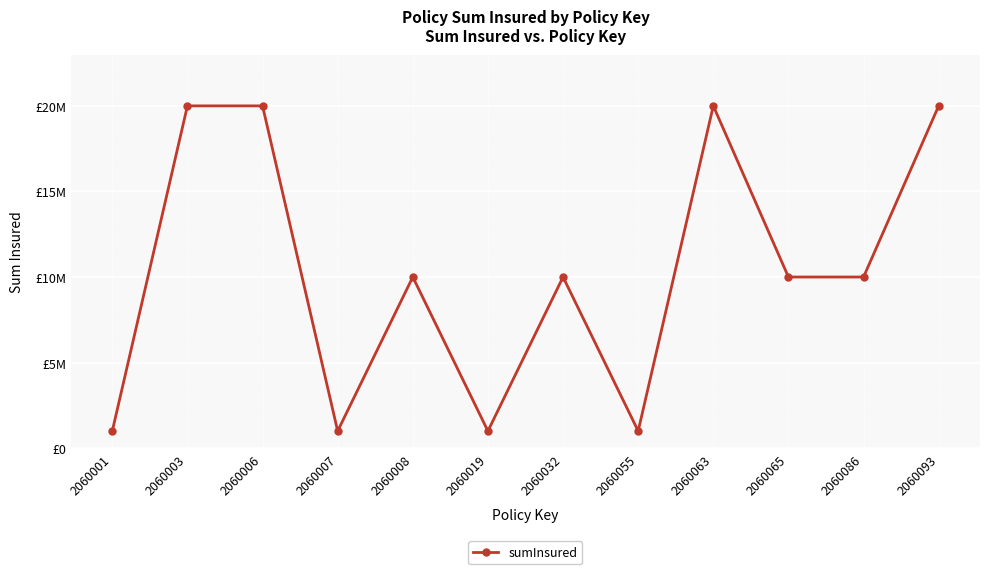

What is the smallest value displayed?

1000000